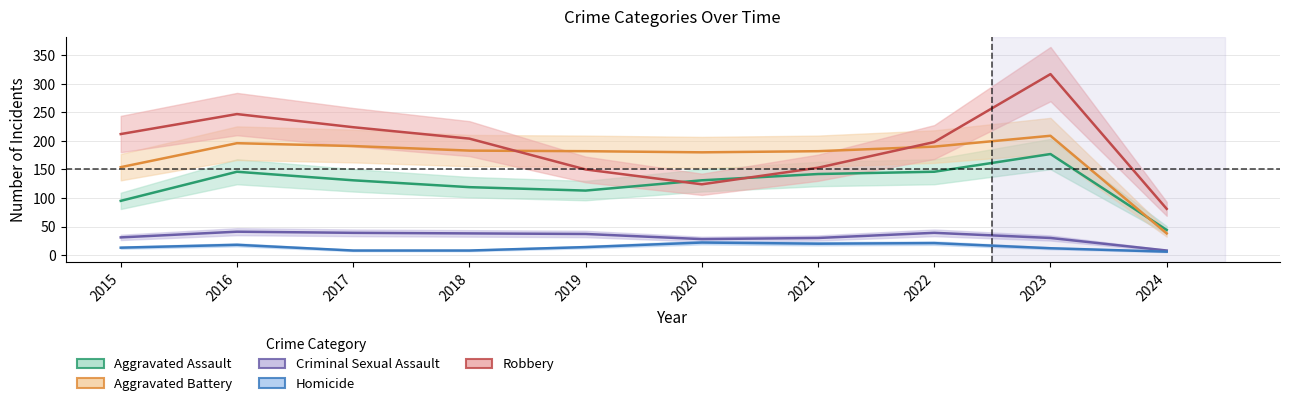

At which label does Aggravated Assault reach its peak?

2023